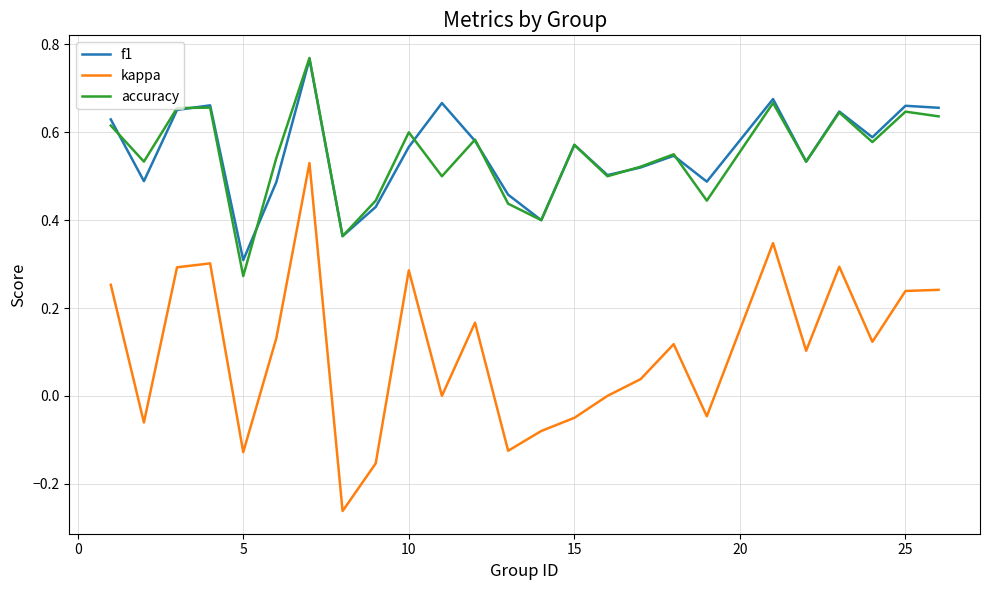

Which series has the widest spread of values?

kappa